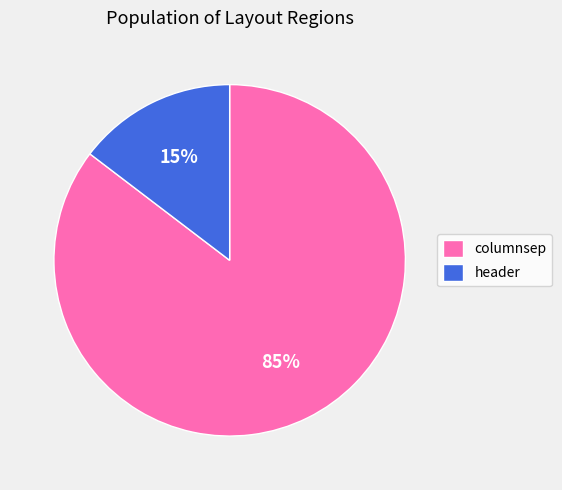

Which category has the biggest portion of the pie?

columnsep